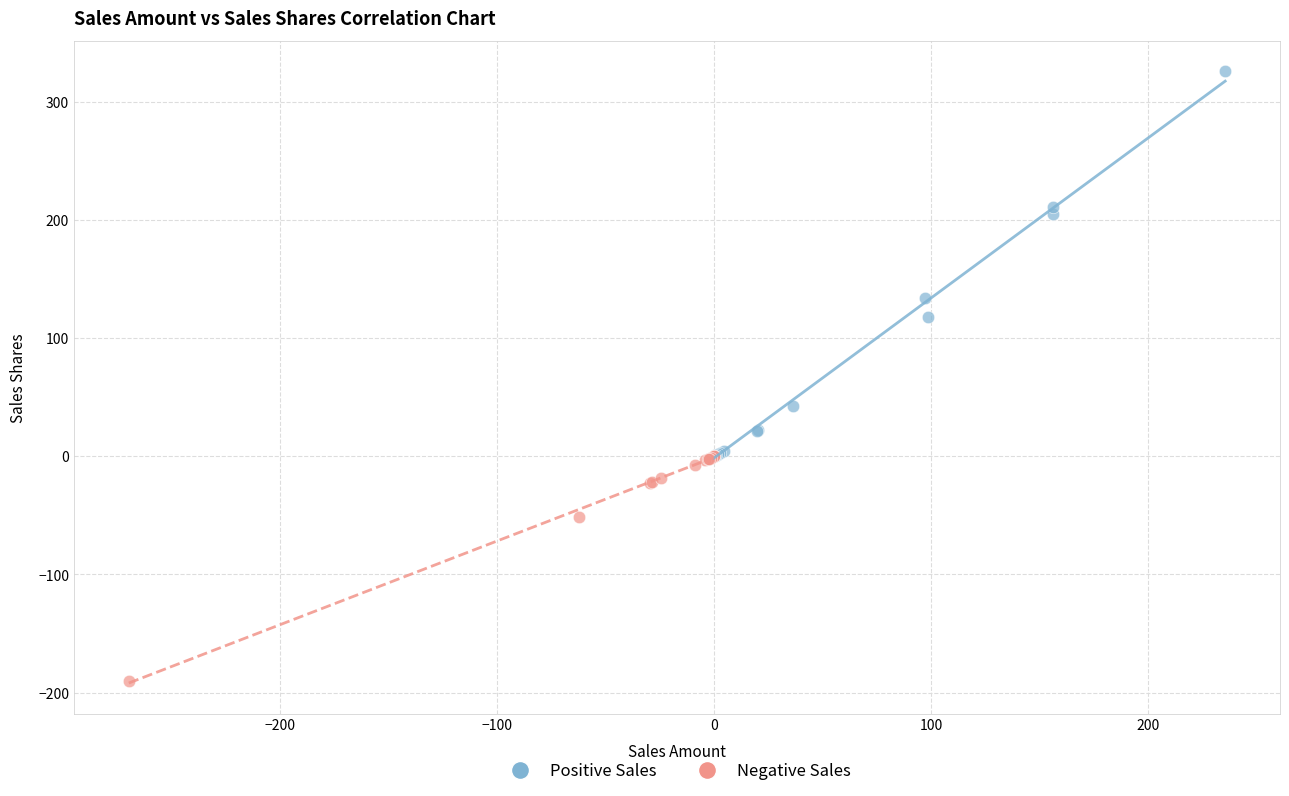

Which series reaches the maximum Y coordinate?

Positive Sales